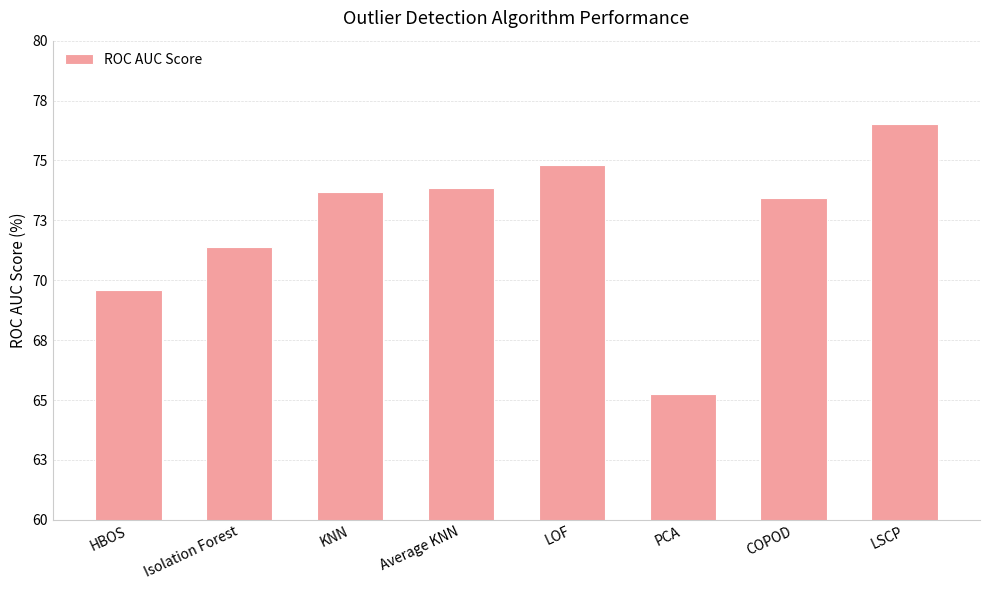

Are the bars horizontal?

No